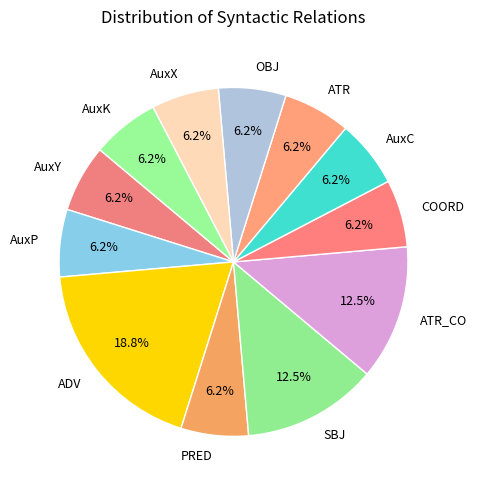

To the nearest percent, what is the combined percentage of AuxX and ATR_CO?

19%